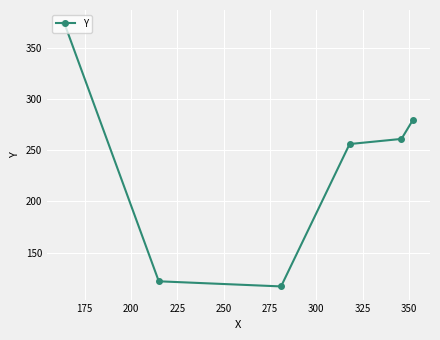

What is the maximum value shown in the chart?

374